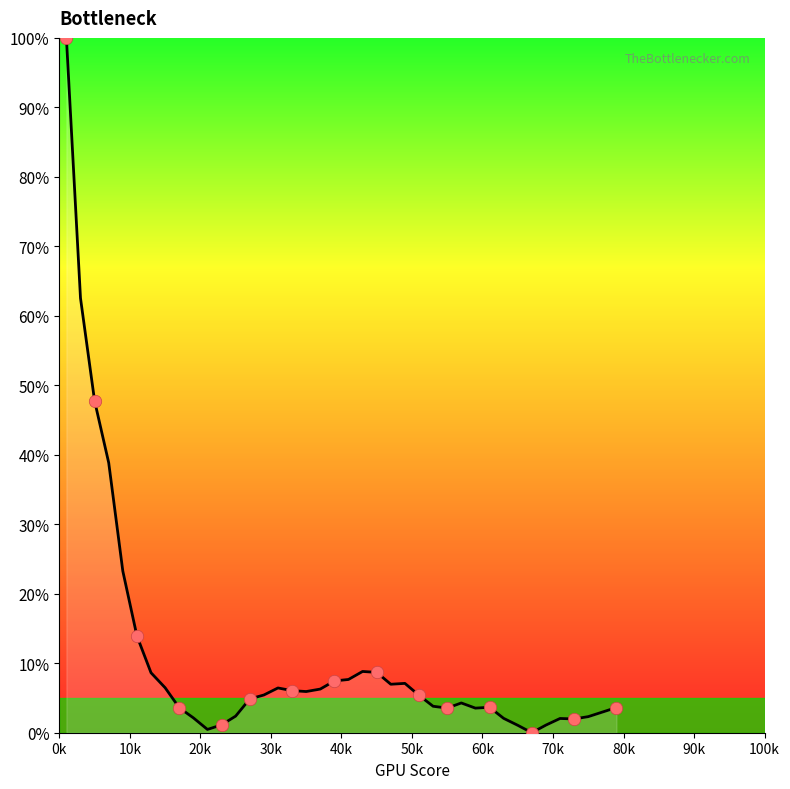

What is the greatest value displayed?

100.0